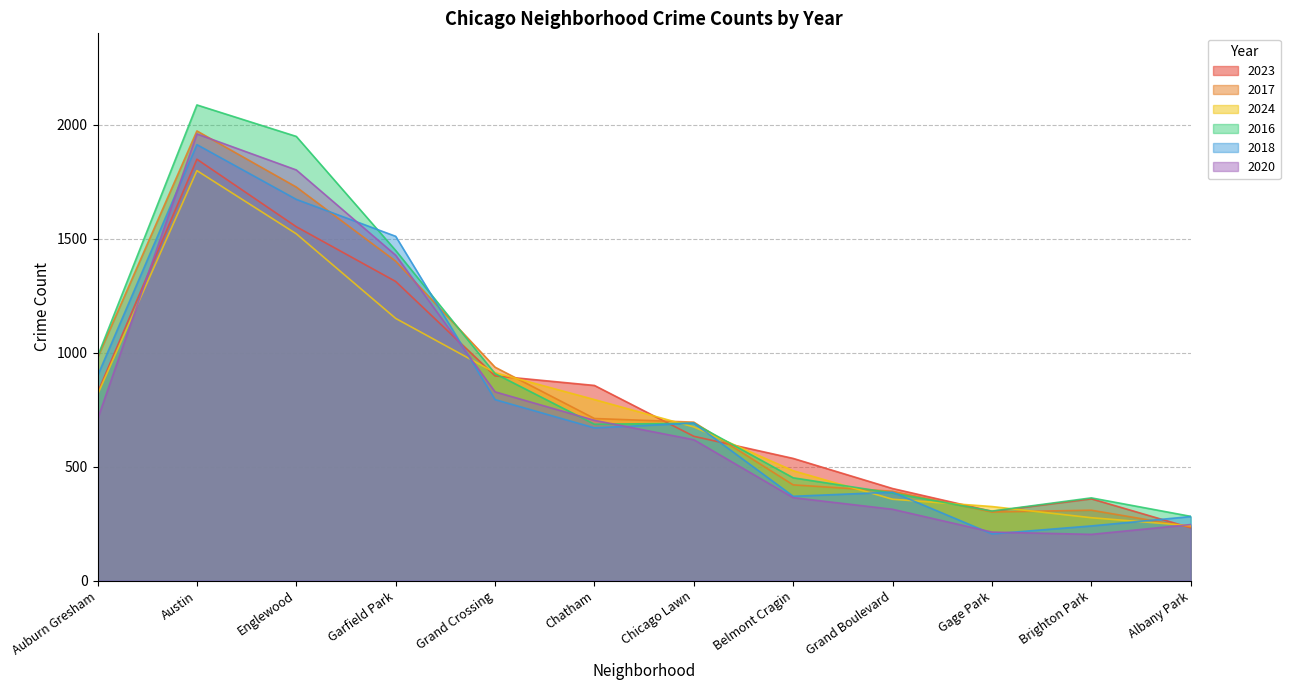

What are all the series names shown in the legend?

2023, 2017, 2024, 2016, 2018, 2020